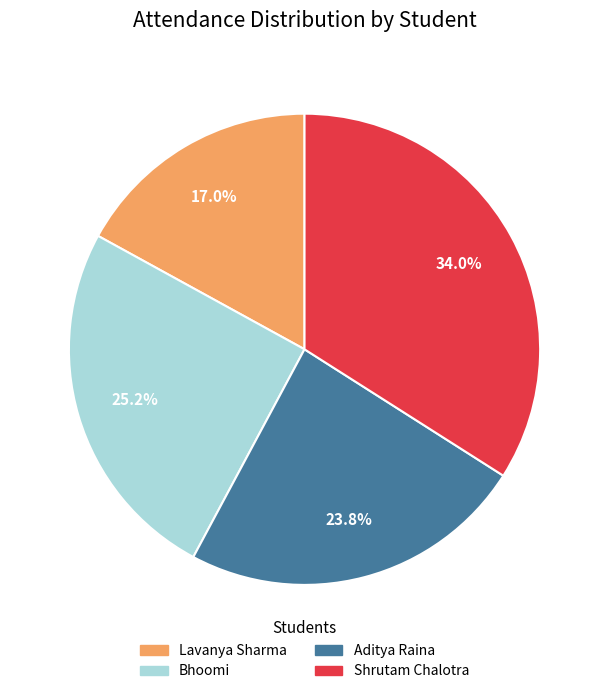

Is it true that Lavanya Sharma is 10% of the pie?

False